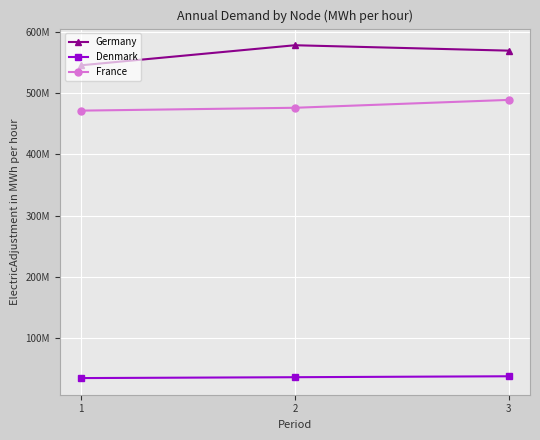

Is this an area chart (filled region under the line)?

No